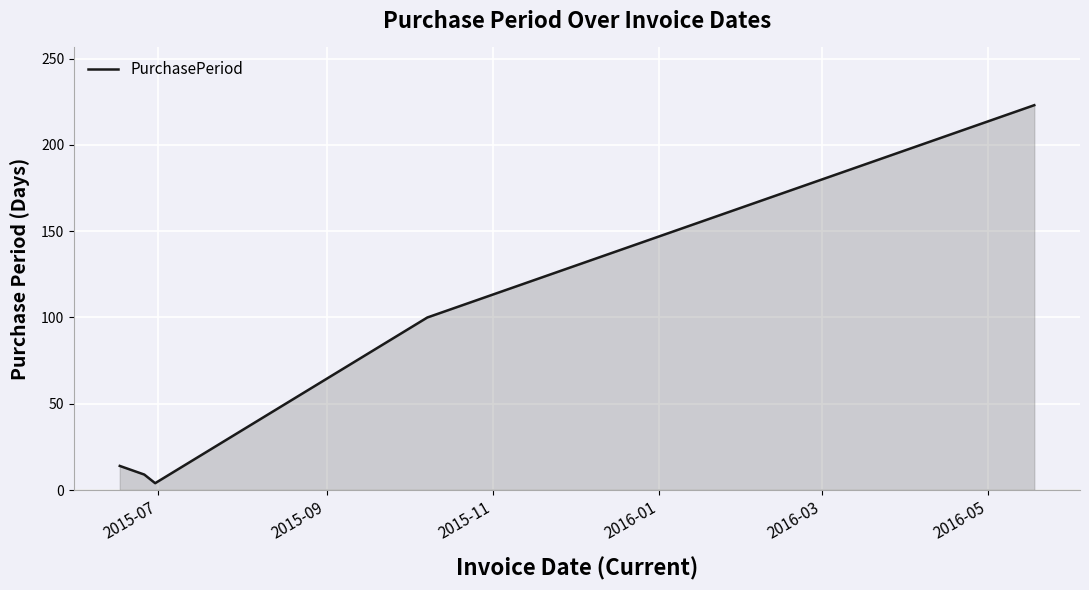

What is the smallest value displayed?

4